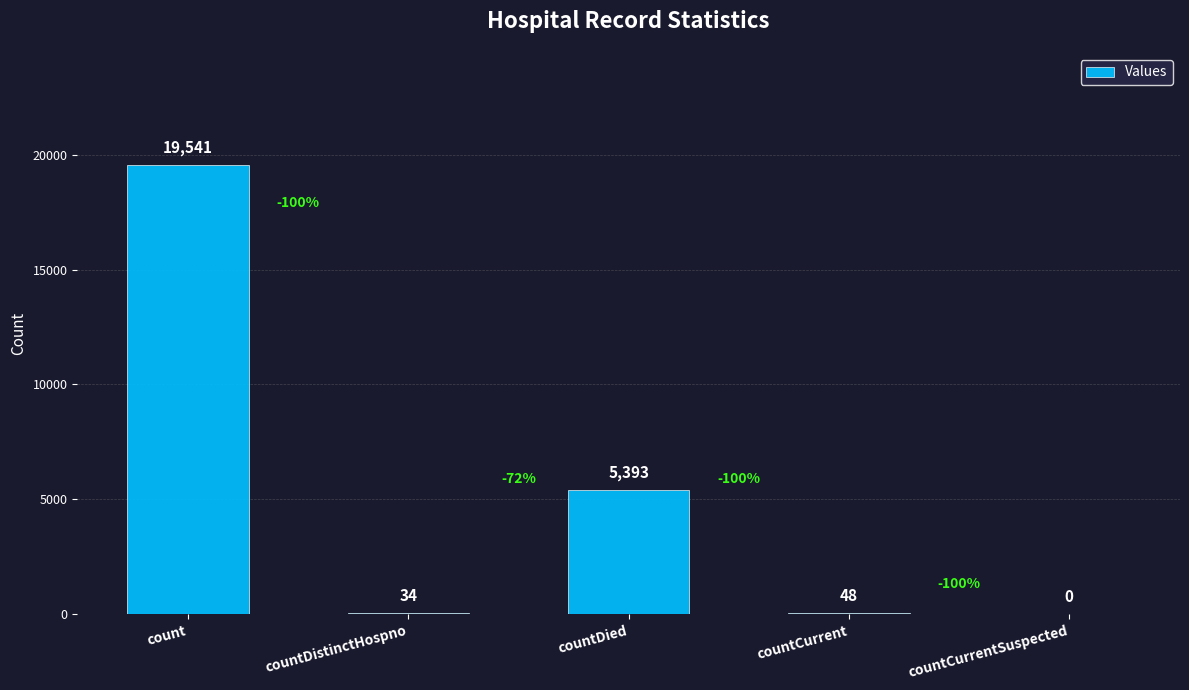

Are the bars horizontal?

No